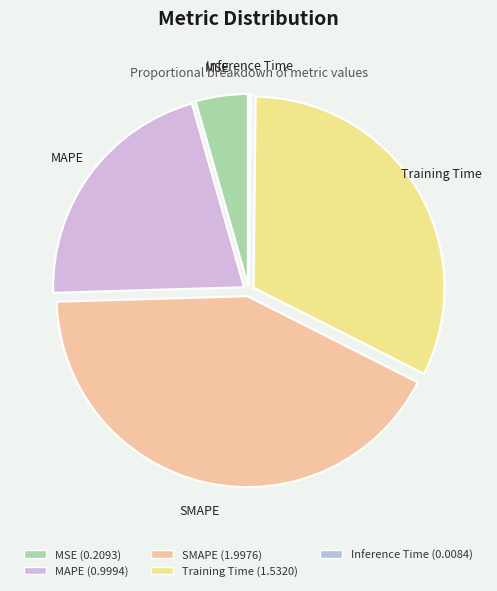

Between Training Time and SMAPE, which is larger?

SMAPE